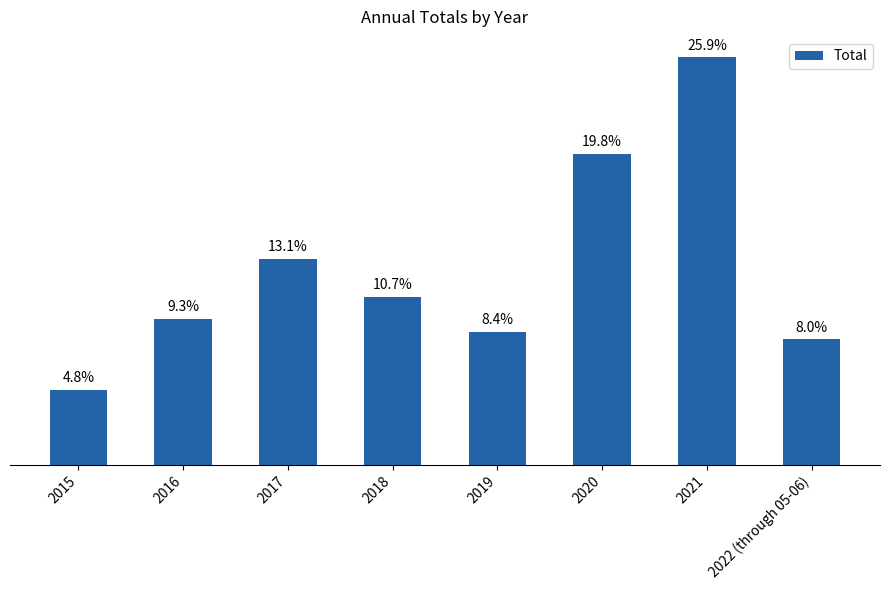

What is the label of the 8th bar from the left?

2022 (through 05-06)